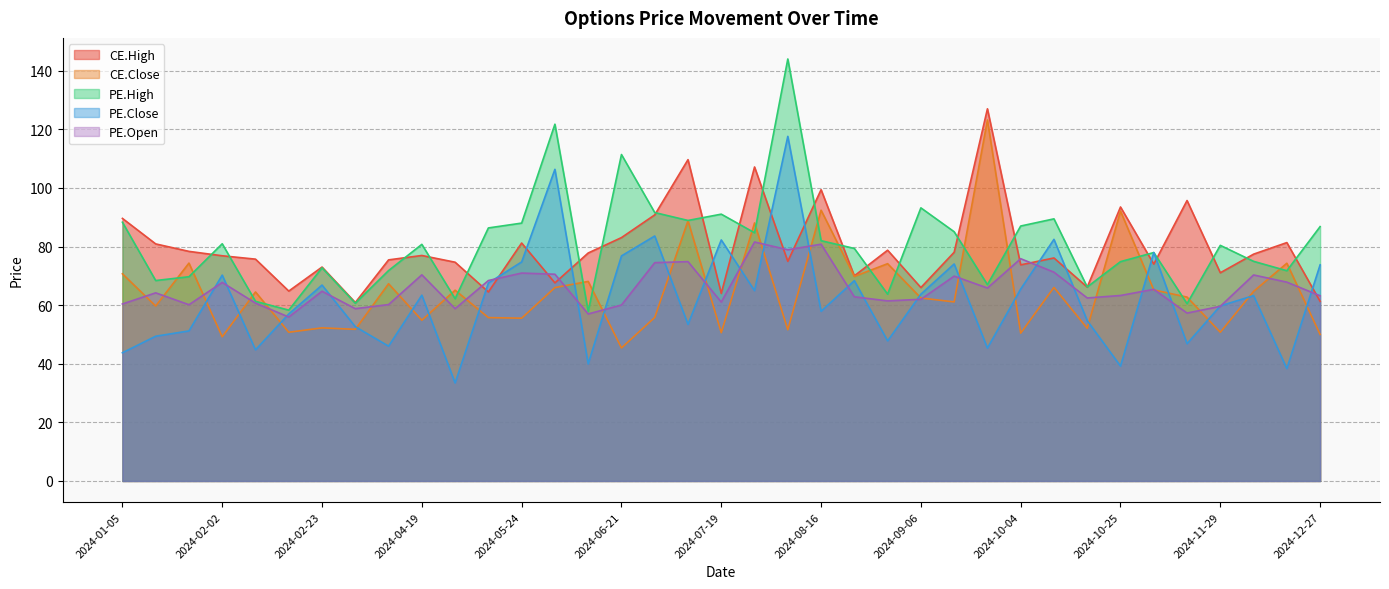

What is the sum of all CE.High values?

2937.3